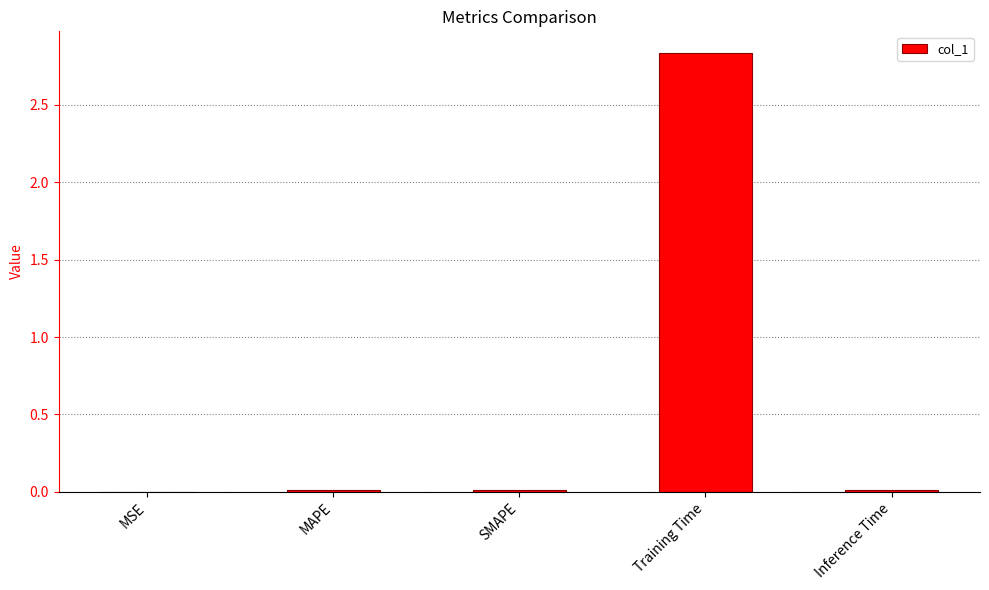

Which has a higher value, Training Time or SMAPE?

Training Time